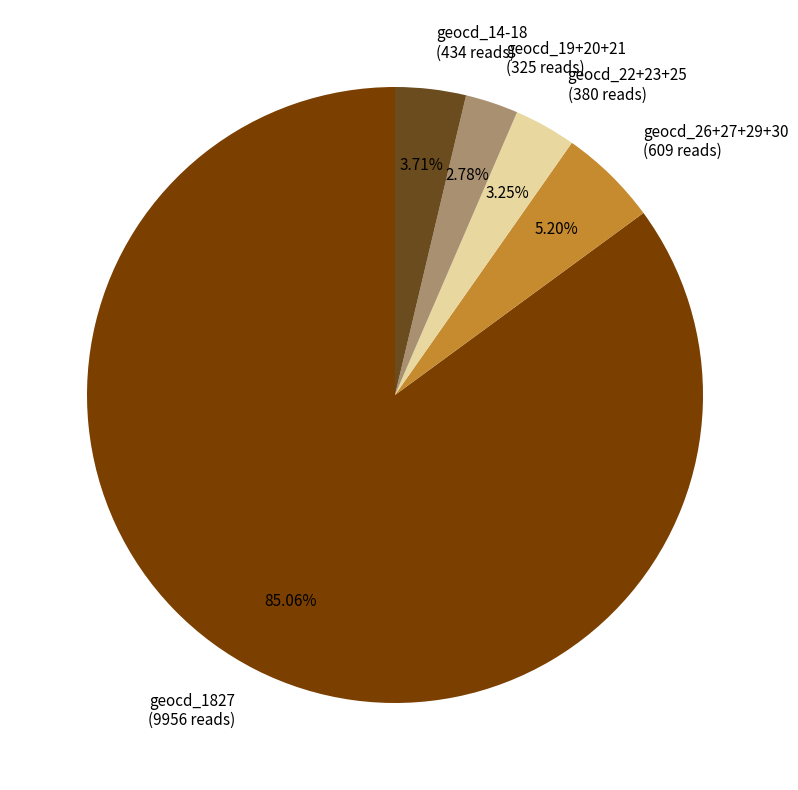

Which category has the biggest portion of the pie?

geocd_1827 (9956 reads)